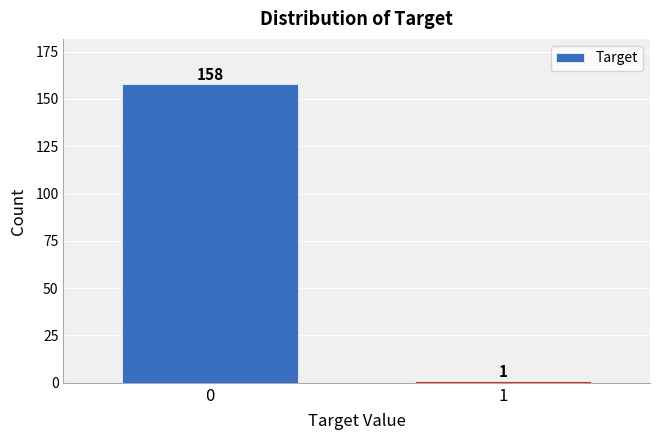

Reading left to right, list all the values displayed in this chart.

0=158	1=1